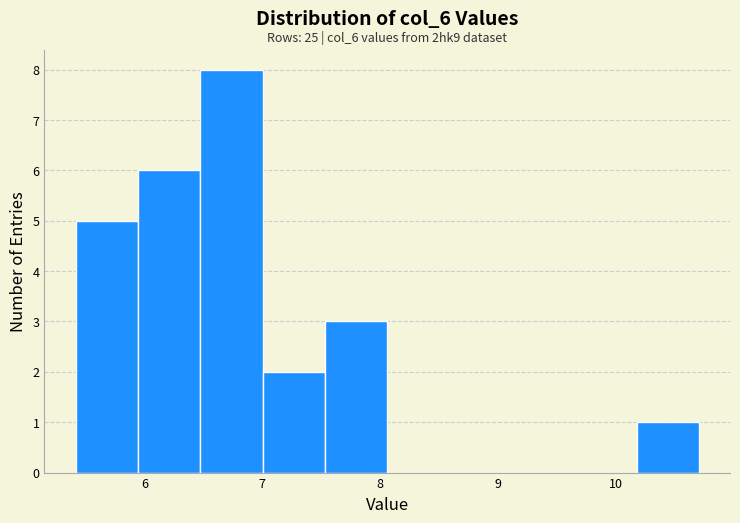

Over which range of the x-axis is the bar tallest?

6.5 to 7.0